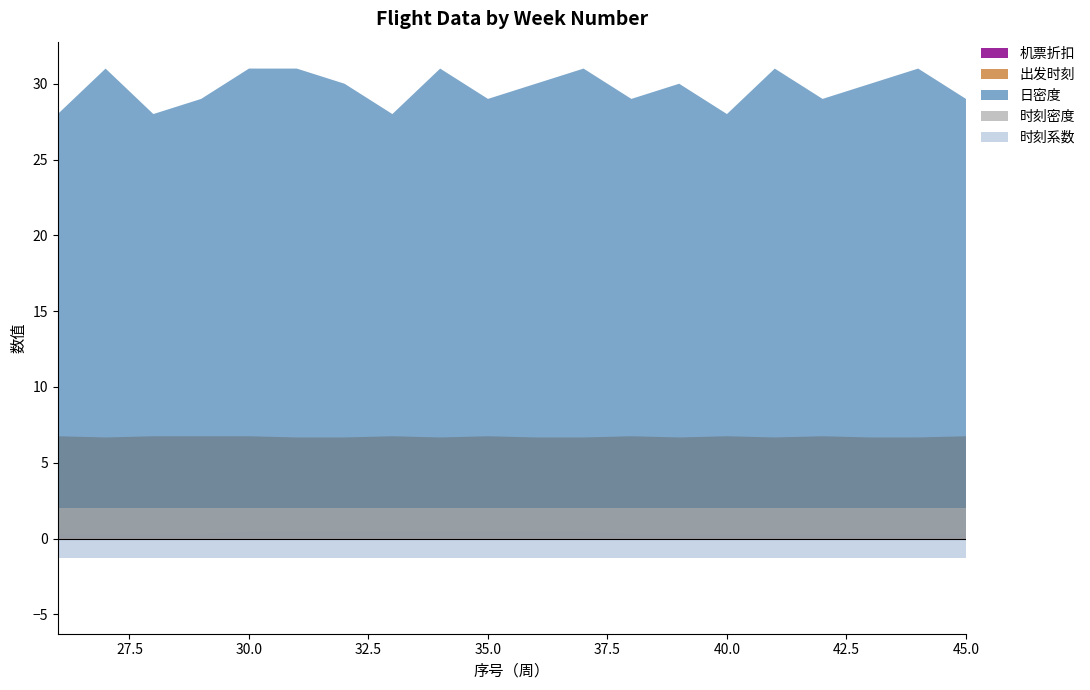

What is the minimum value for 机票折扣?

0.3